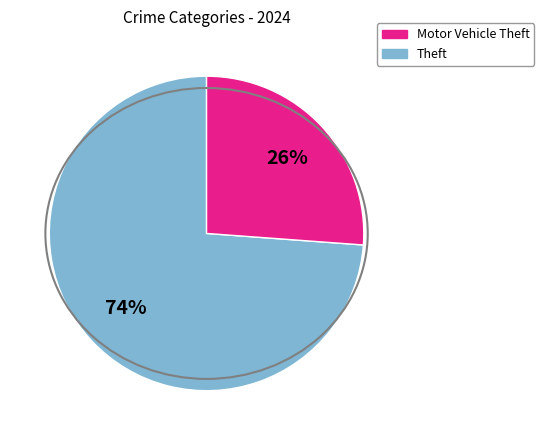

Is there a majority slice in this chart?

Yes